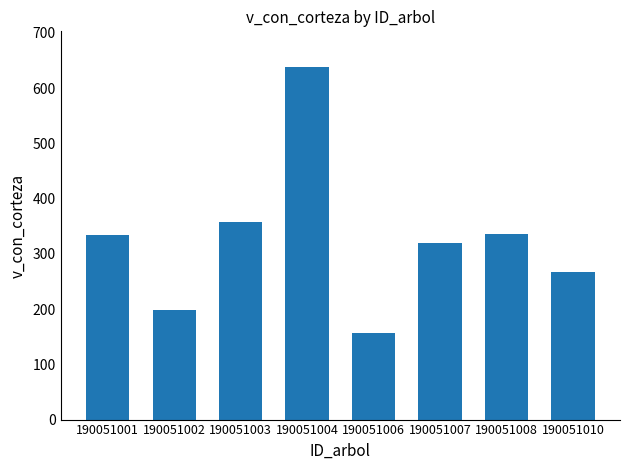

What is the approximate value at 190051006?

157.0